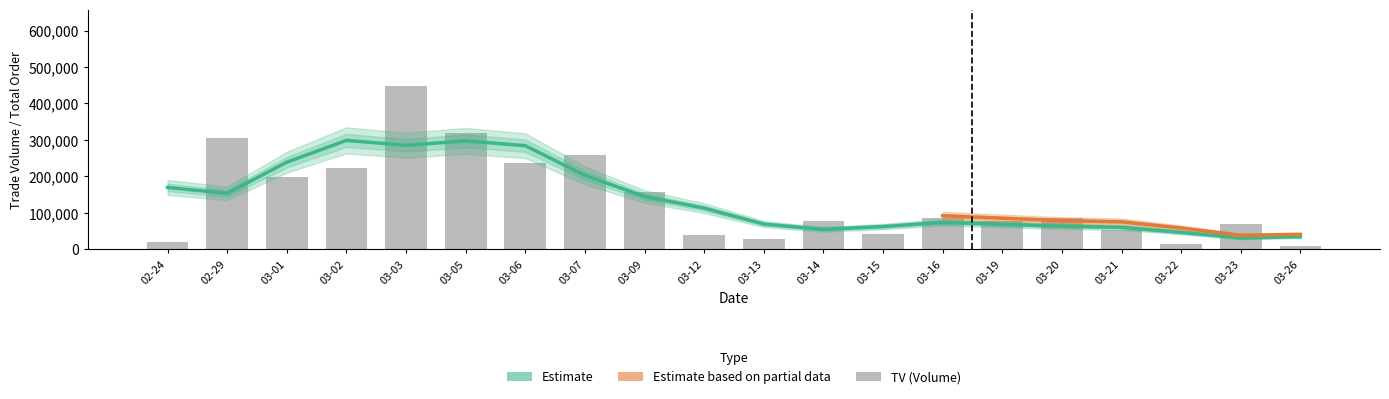

At which label does the data first exceed 85000?

02-29